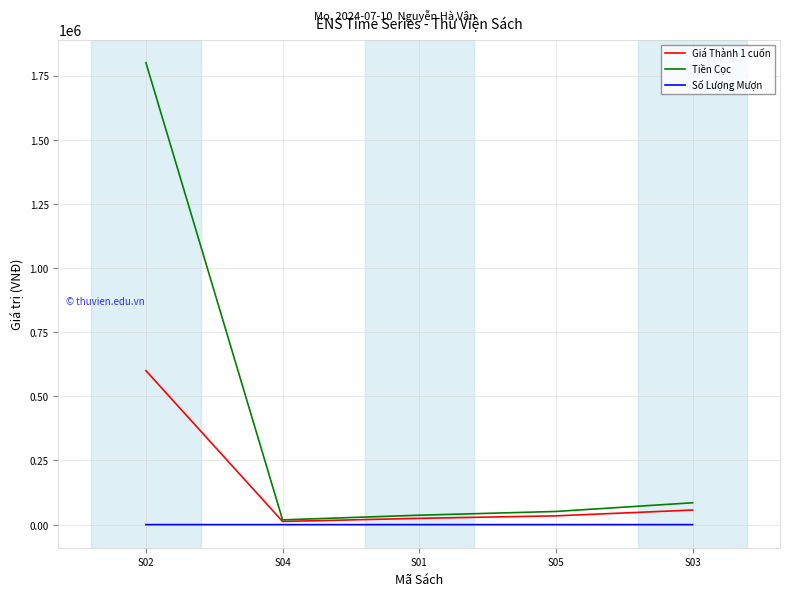

What is the sum of all Giá Thành 1 cuốn values?

727851.0